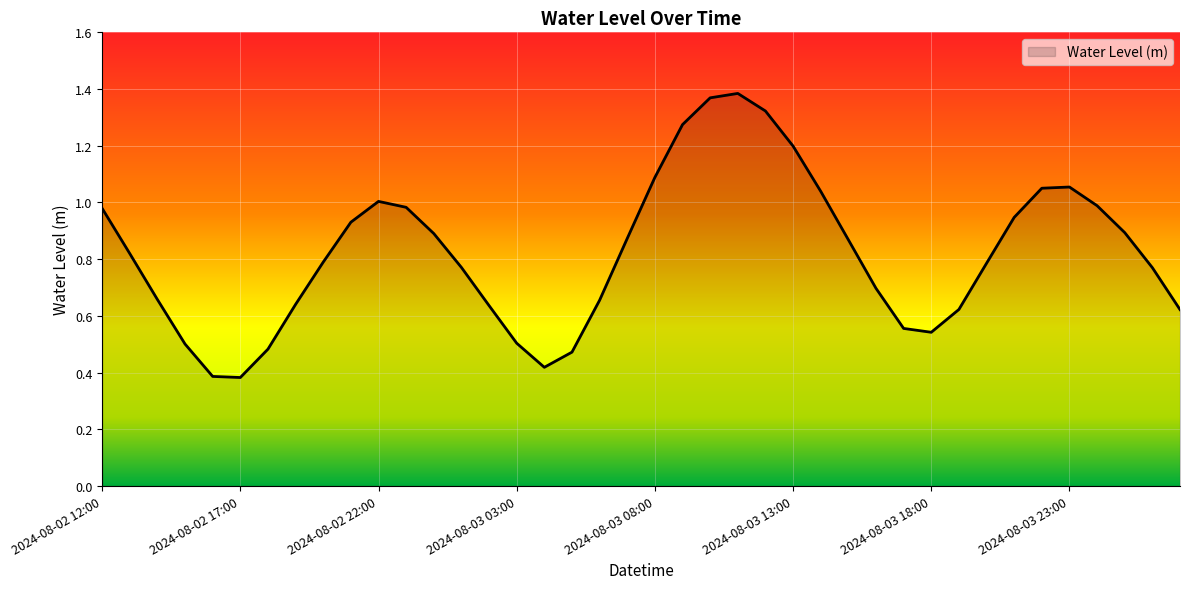

At which category does the data reach its first local valley?

2024-08-02 17:00